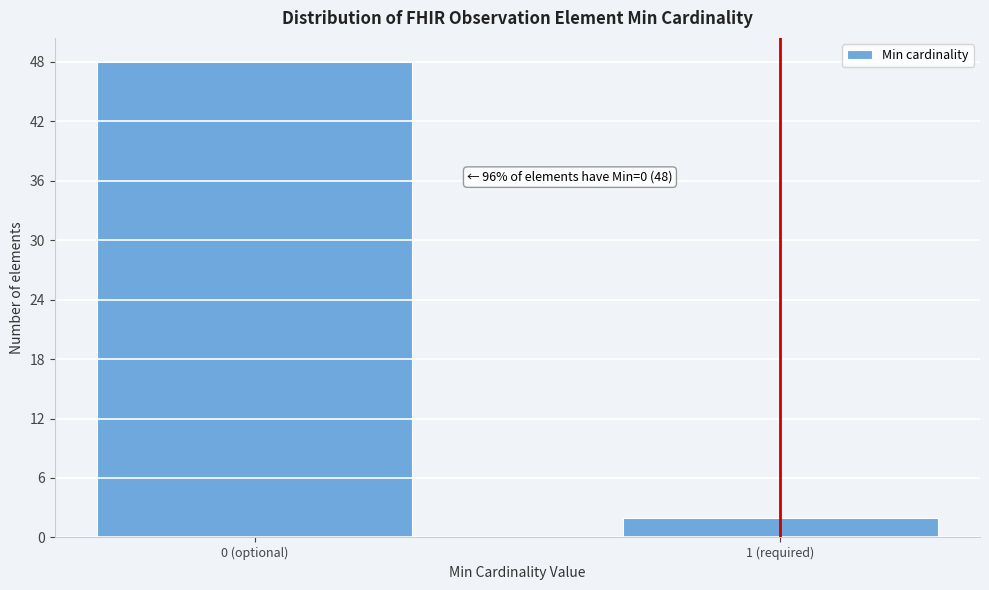

Reading left to right, extract all data points from this chart.

0 (optional)=48	1 (required)=2